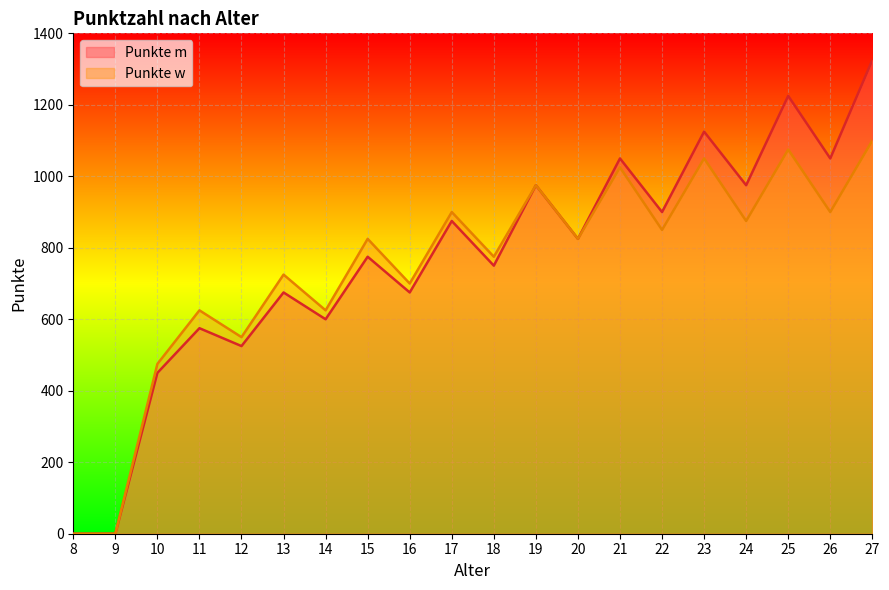

What is the difference between the second highest and minimum values in the Punkte m series?

1225